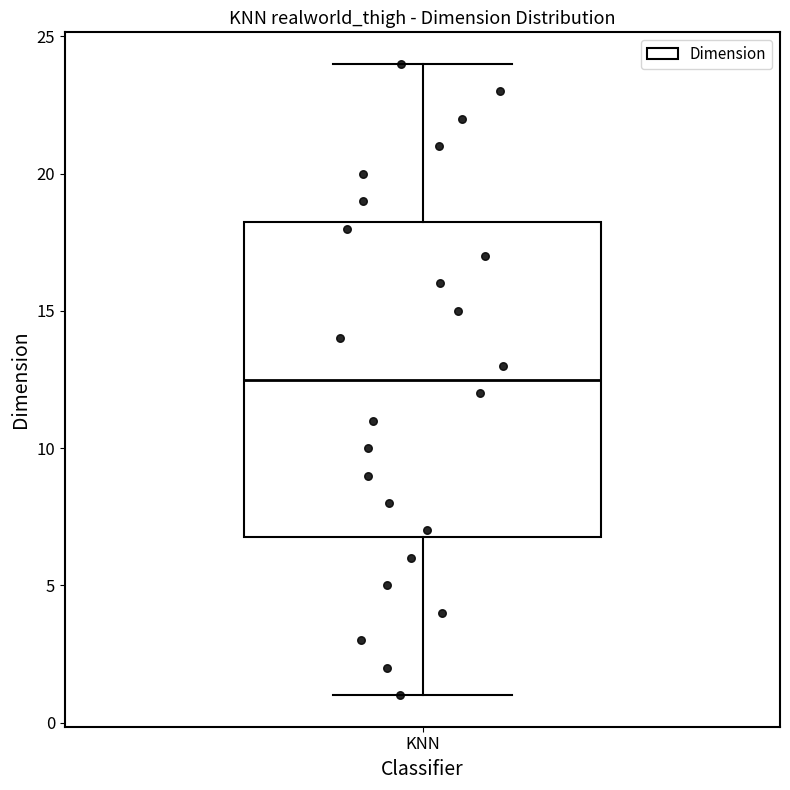

Read this box plot against the y-axis: the position of the median line, the range covered by the box, and the ends of both whiskers. The values are not printed on the chart, so give them approximately, as read against the axis.

median 12.5, box 7.0 to 18.5, whiskers 1.0 to 24.0